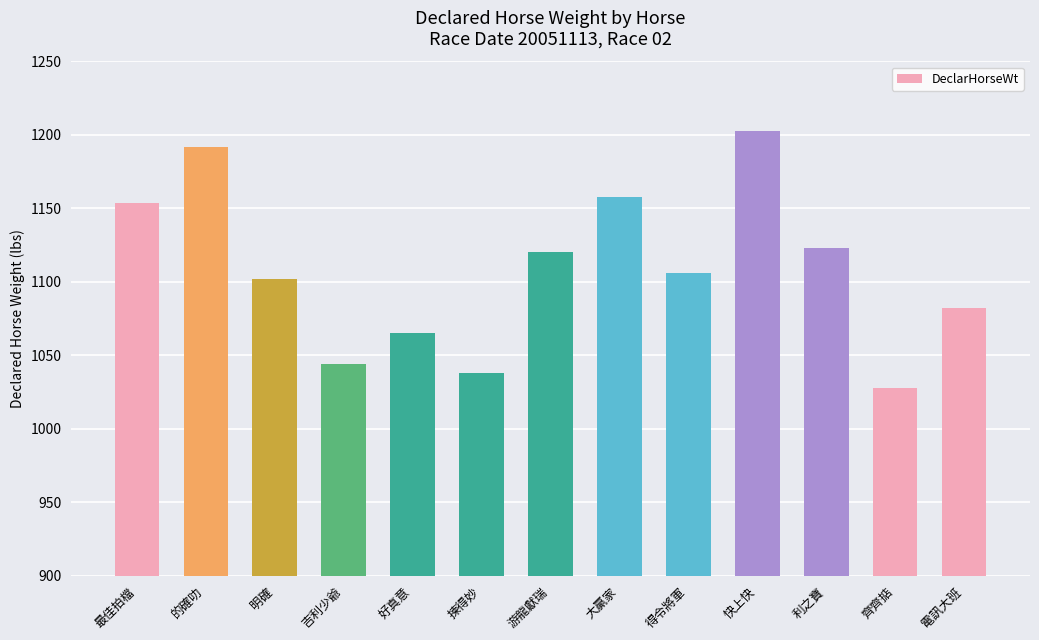

At which category does the chart reach its minimum across all series?

齊齊掂